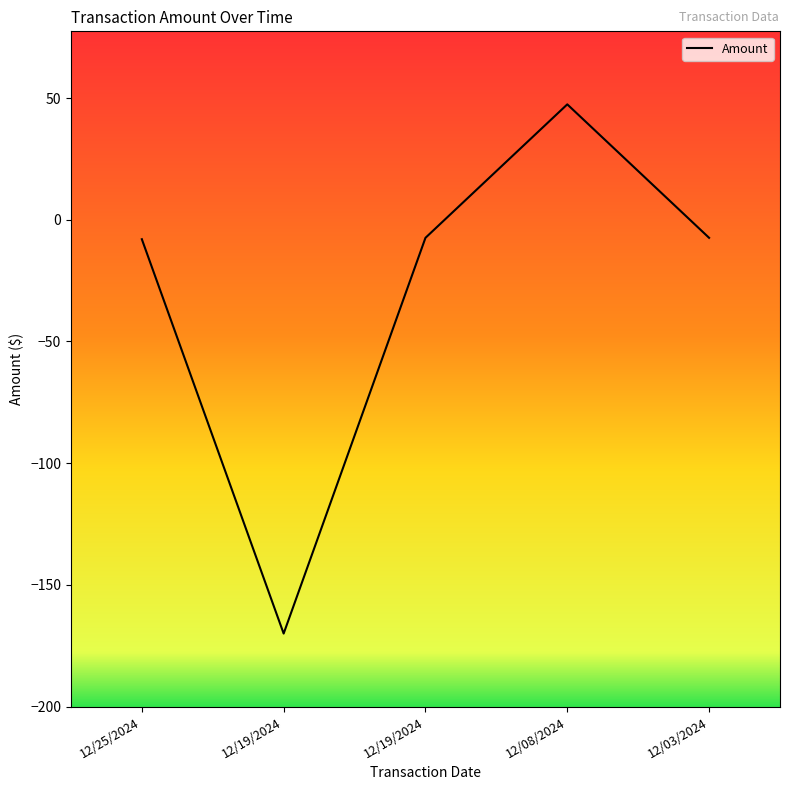

At which category does the chart reach its peak across all series?

12/08/2024